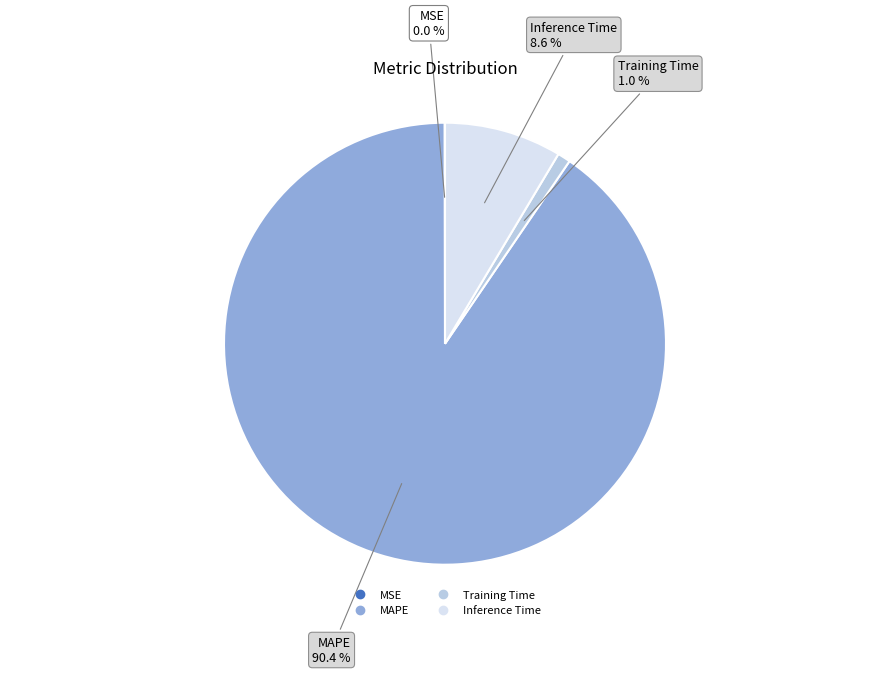

Between Inference Time and MAPE, which is larger?

MAPE